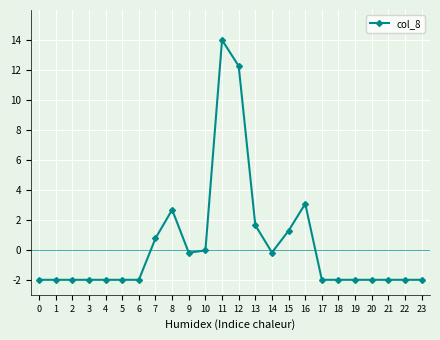

True or false: there are more than 0 points higher than both neighbors.

True